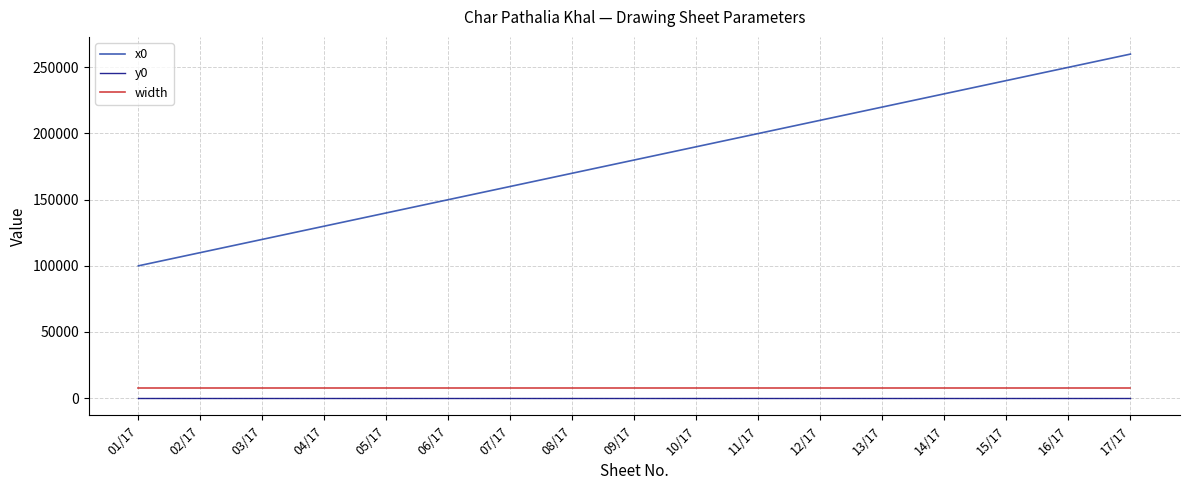

Is this an area chart (filled region under the line)?

No